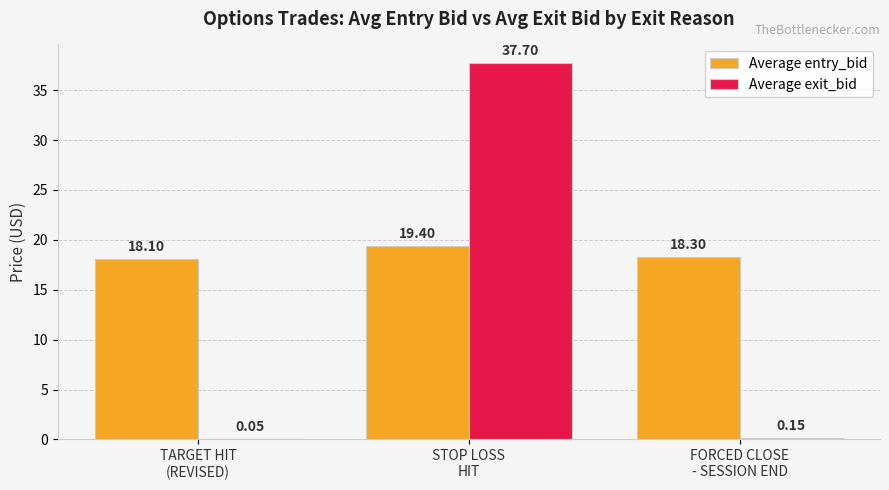

At which category is the sum across all series the highest?

STOP LOSS
HIT